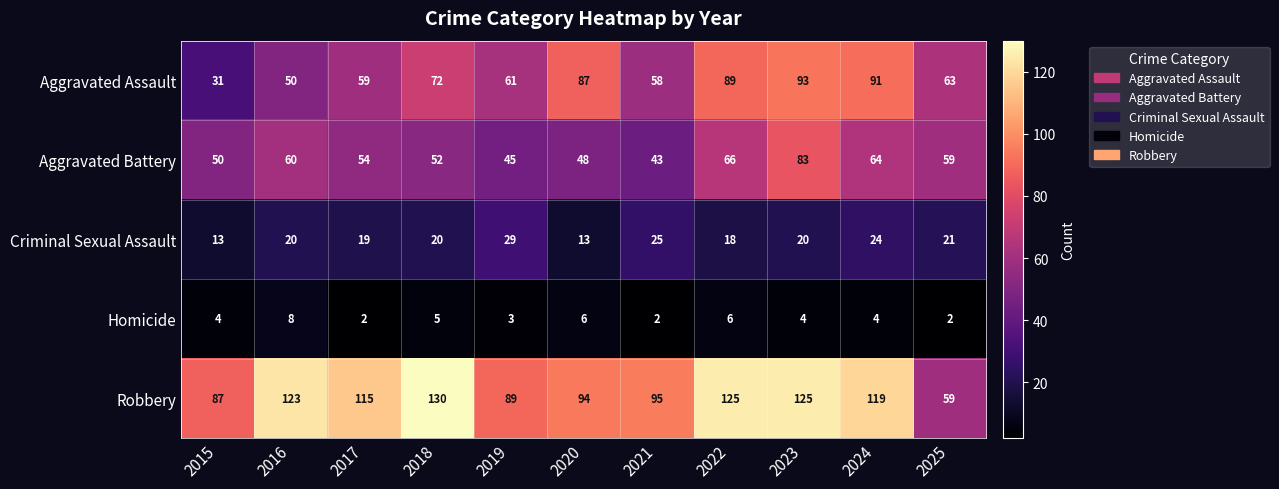

What is the spread (max minus min) of values at 2019?

86